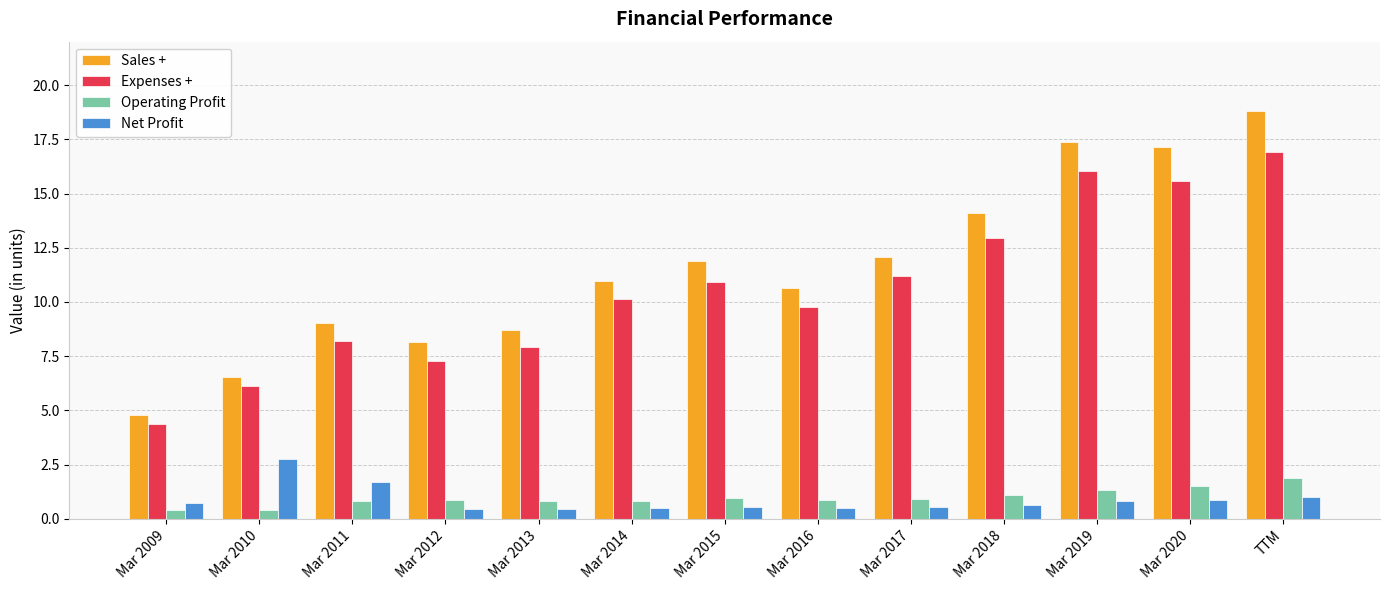

What is the difference between the maximum and minimum values in the Net Profit series?

2.3